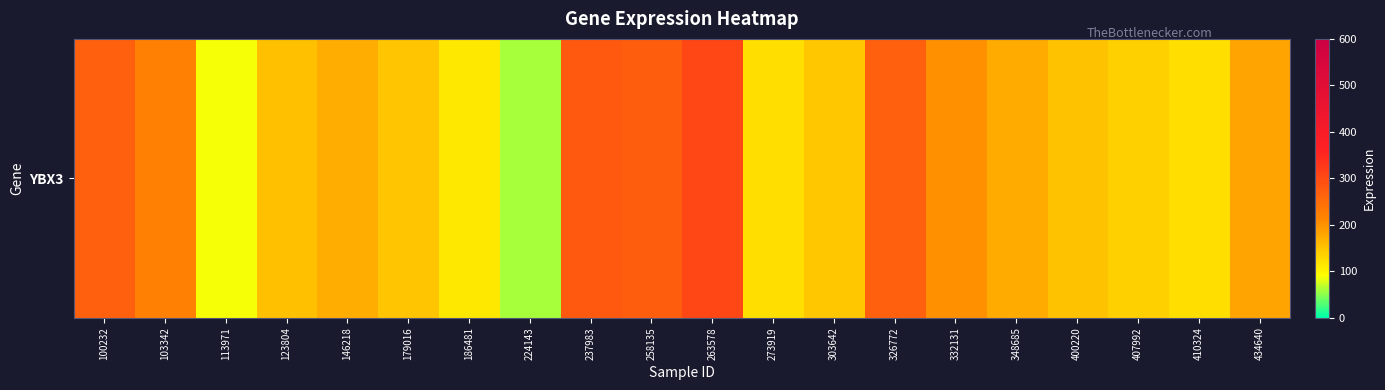

How many series are shown in this chart?

1